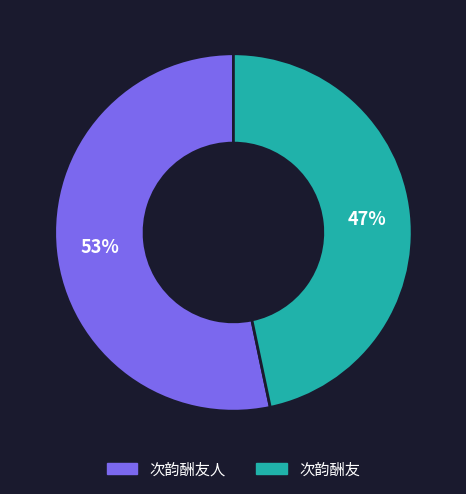

What is the ratio of the value at 次韵酬友人 to the value at 次韵酬友?

1.1